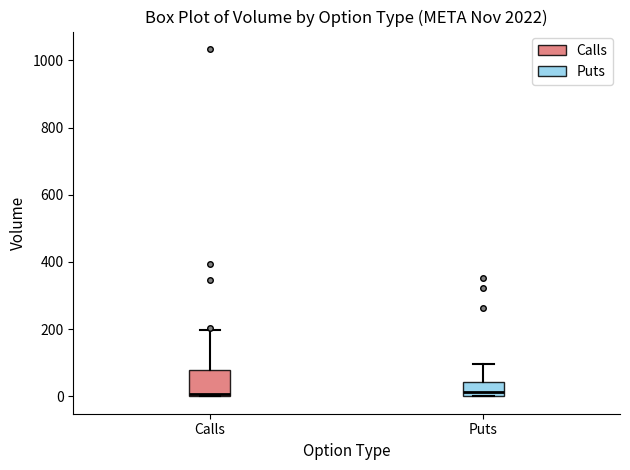

Reading left to right, read every box against the y-axis: the position of its median line, the range the box covers, and the ends of its whiskers. The values are not printed on the chart, so give them approximately, as read against the axis.

Calls: median 0 (just above the box's lower edge), box 0 to 80, whiskers 0 to 200
Puts: median 20, box 0 to 40, whiskers 0 to 100